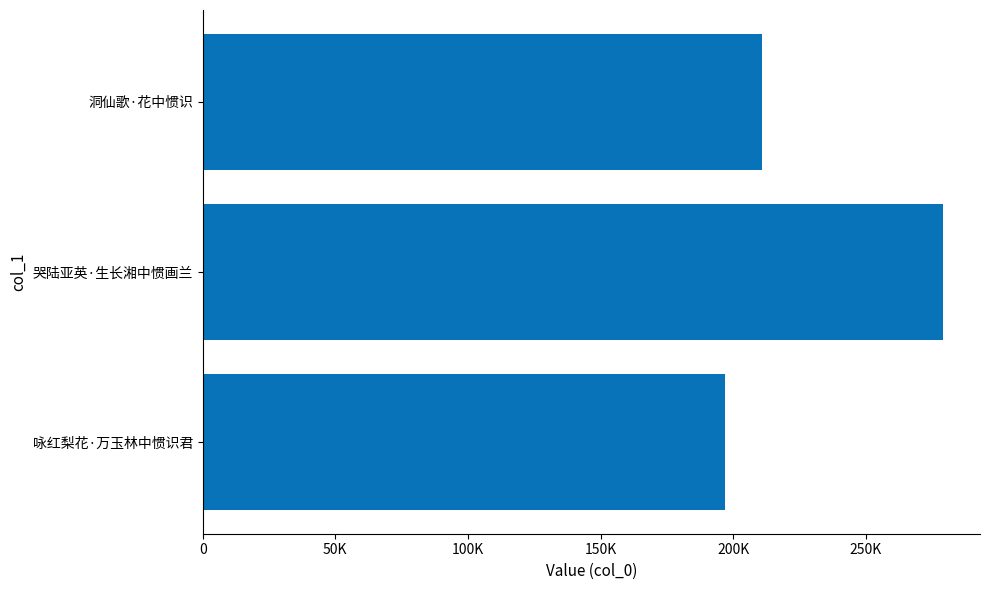

Does the chart contain any negative values?

No